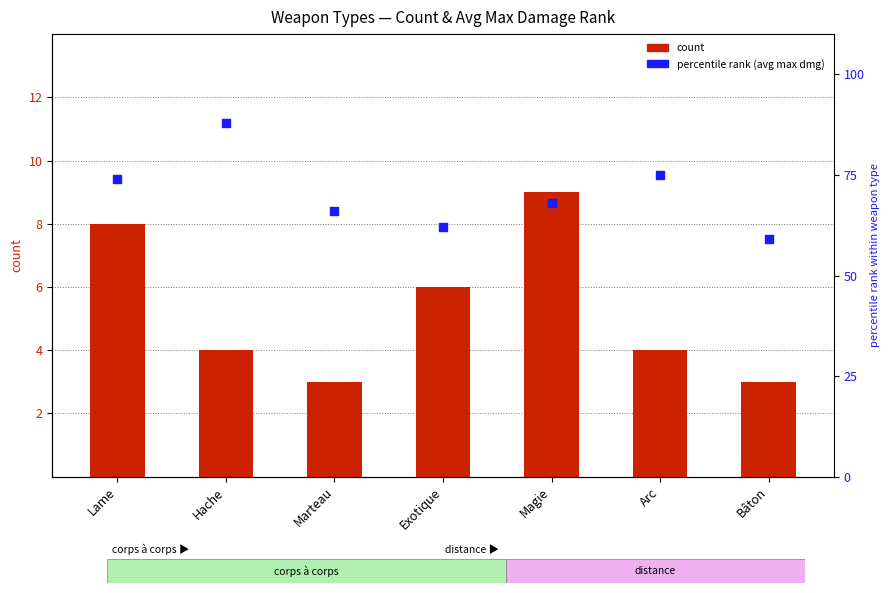

At which category is the sum across all series the highest?

Hache